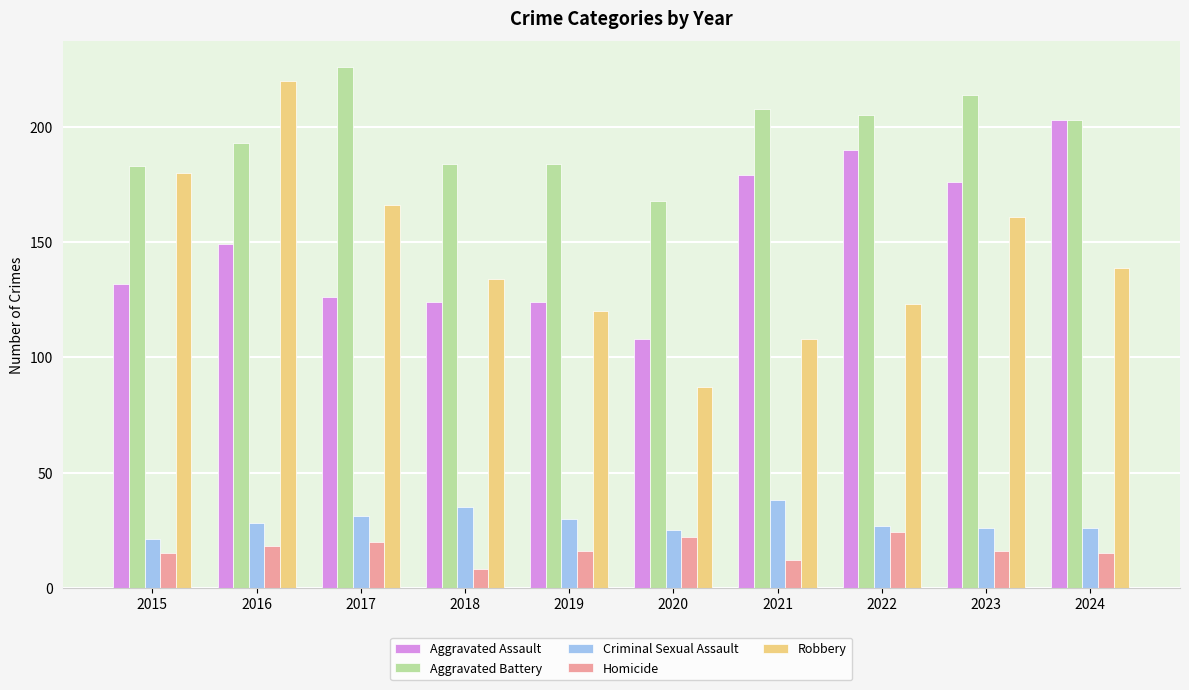

Reading left to right, what are all the values shown in this chart?

Aggravated Assault: 132	149	126	124	124	108	179	190	176	203
Aggravated Battery: 183	193	226	184	184	168	208	205	214	203
Criminal Sexual Assault: 21	28	31	35	30	25	38	27	26	26
Homicide: 15	18	20	8	16	22	12	24	16	15
Robbery: 180	220	166	134	120	87	108	123	161	139